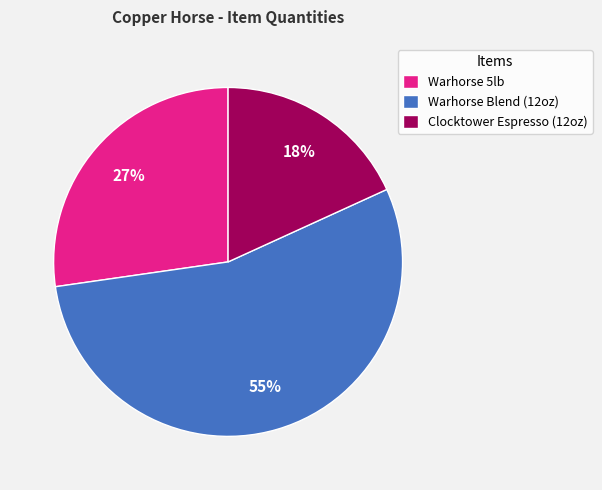

How many slices are in this pie chart?

3